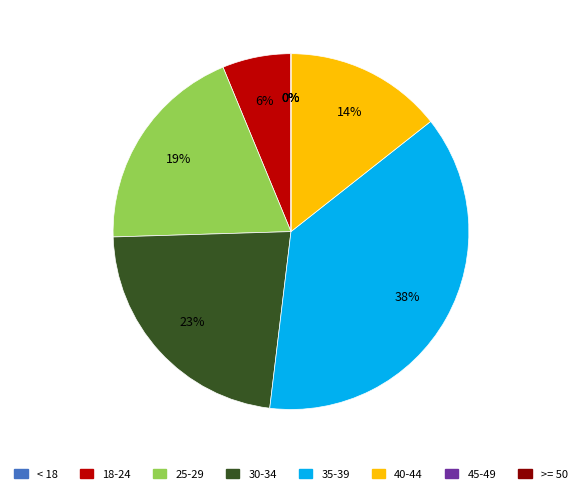

Is it true that 220953008 is 5% of the pie?

False